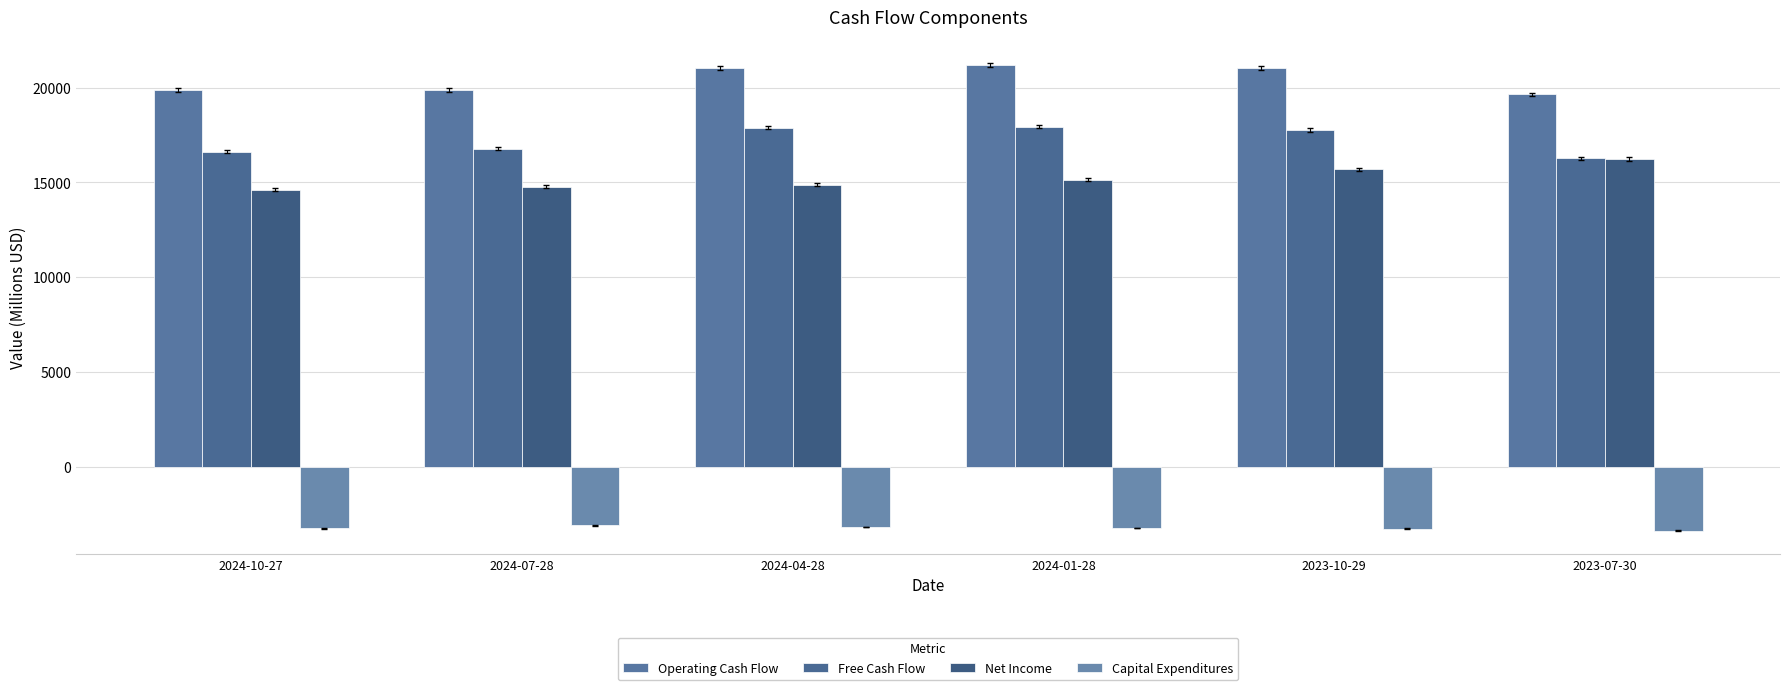

List the labels in order of Capital Expenditures value, smallest first.

2023-07-30, 2023-10-29, 2024-10-27, 2024-01-28, 2024-04-28, 2024-07-28